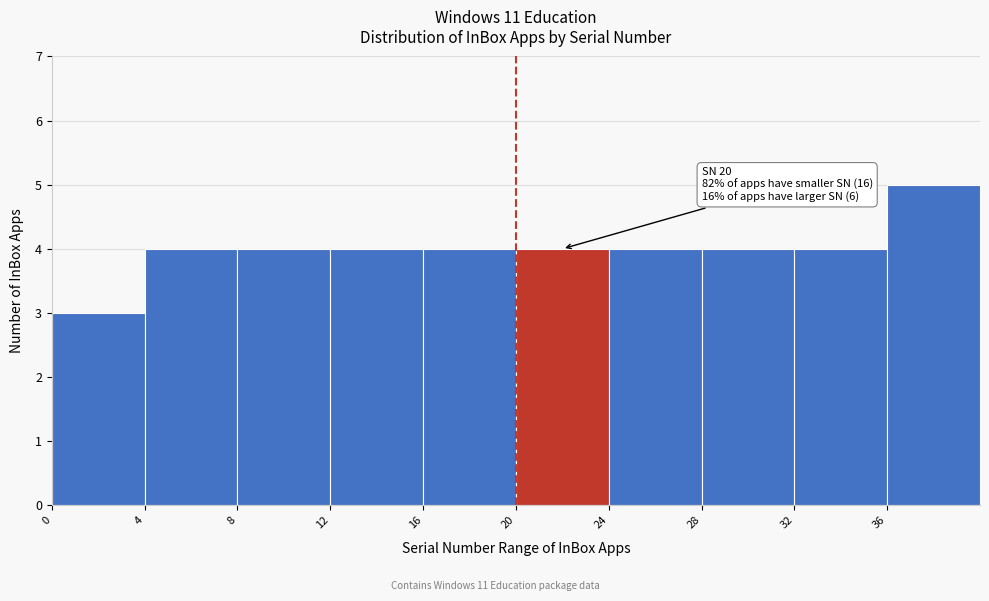

Over which range of the x-axis is the bar tallest?

36 to 40